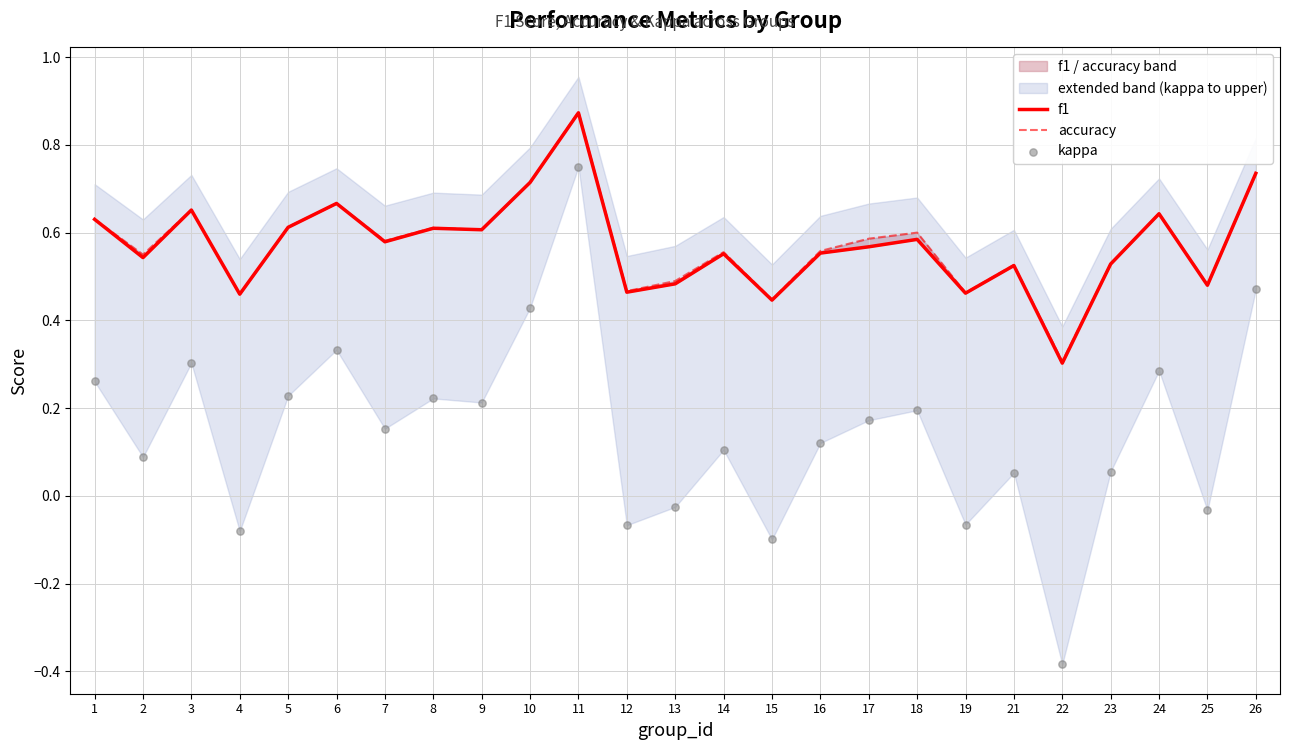

Which series has the largest total across all categories?

accuracy